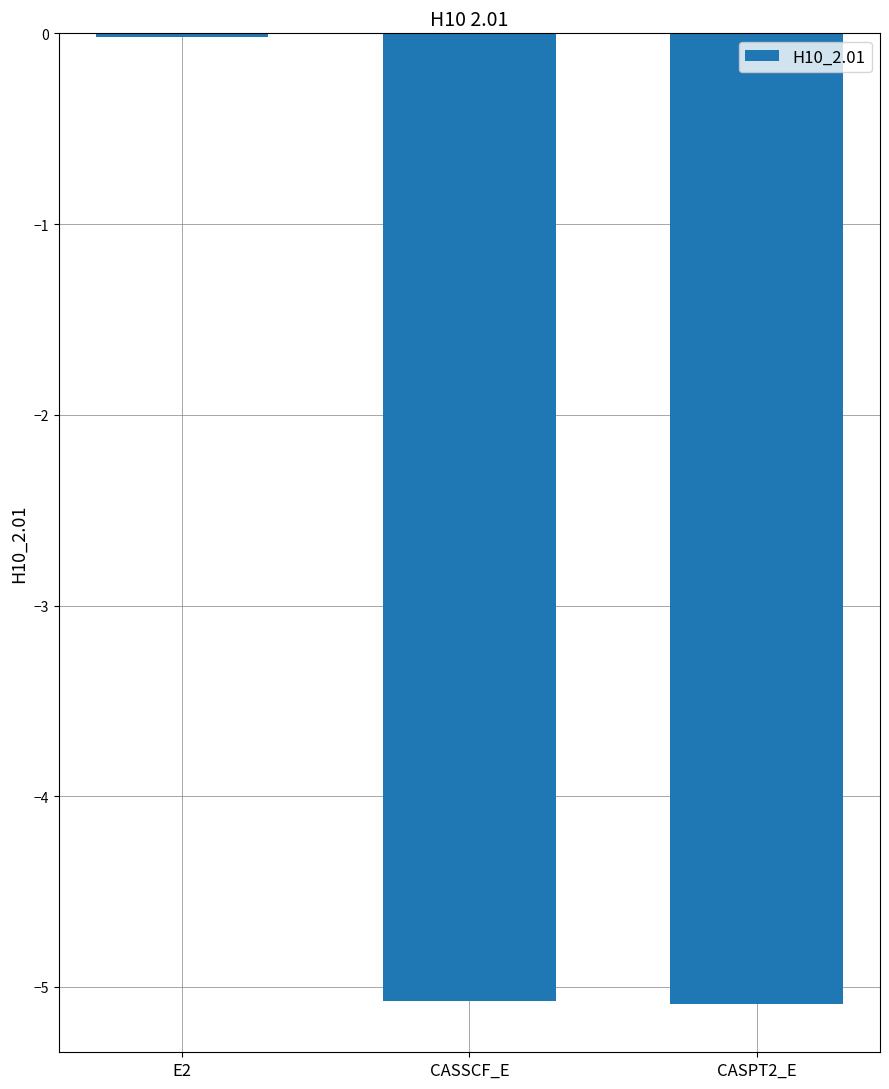

What is the change in value from E2 to CASSCF_E?

-5.1